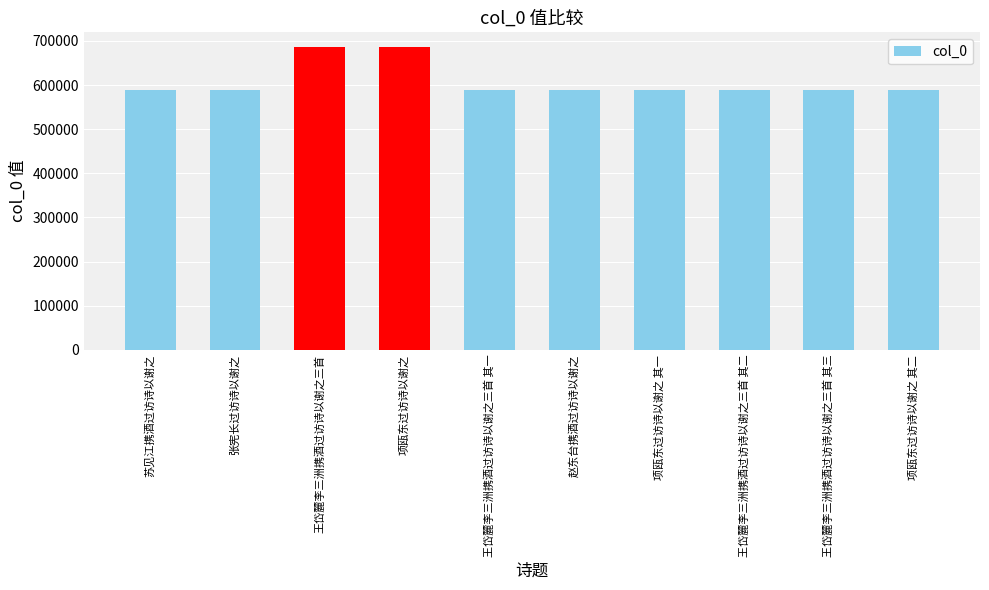

What is the greatest value displayed?

685105